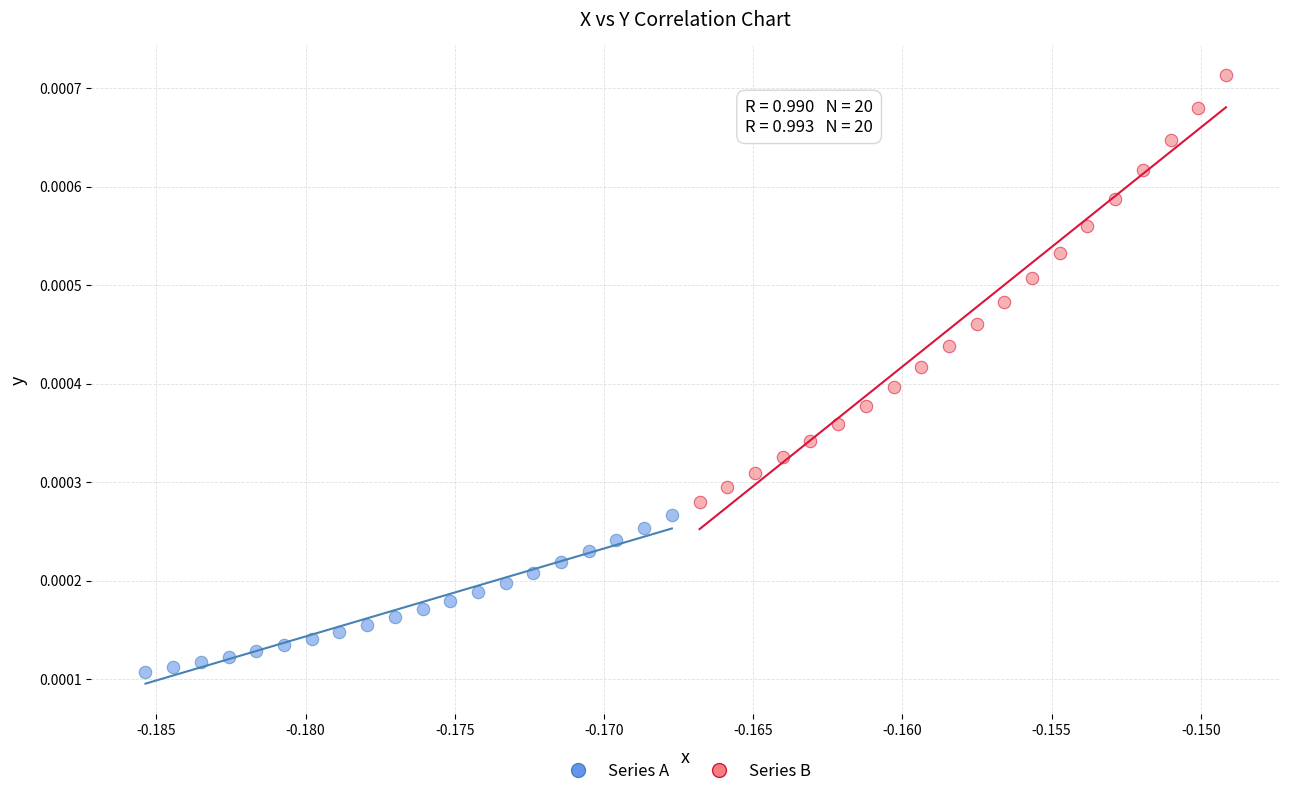

Which series reaches the minimum Y coordinate?

Series A